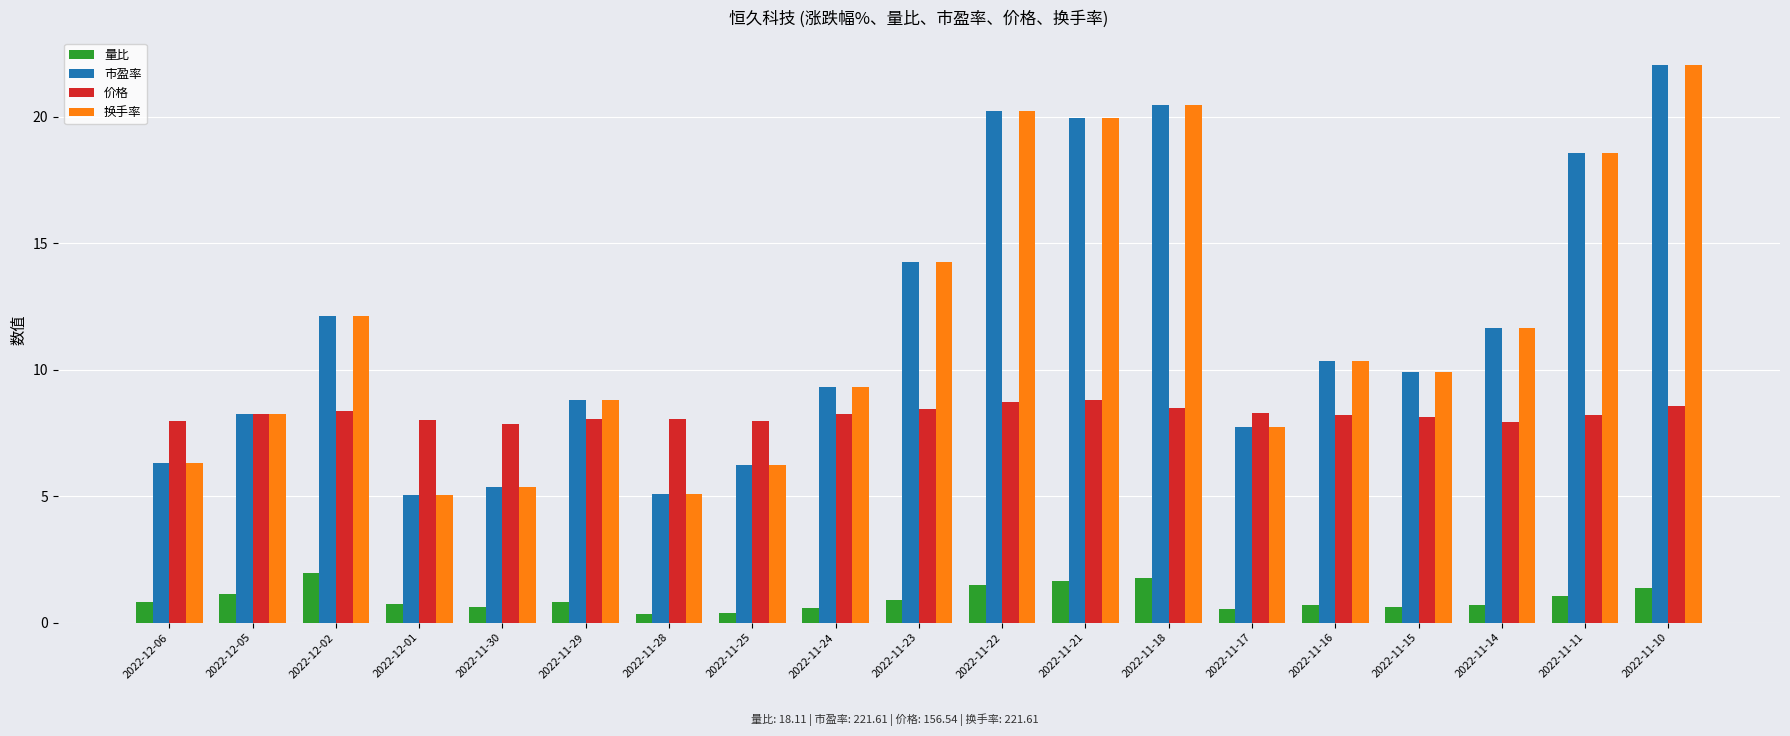

What is the sum of all 价格 values?

156.5